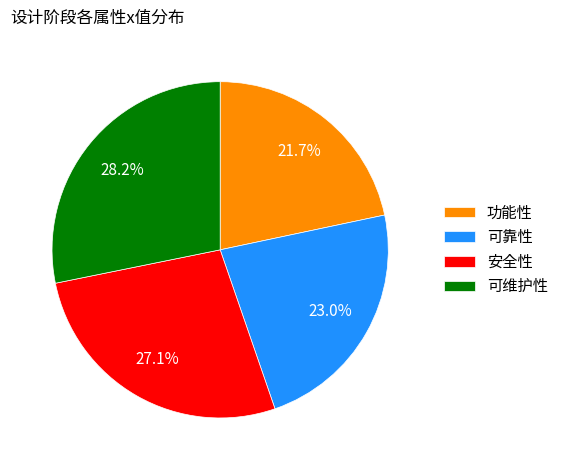

Which has a higher value, 功能性 or 可维护性?

可维护性